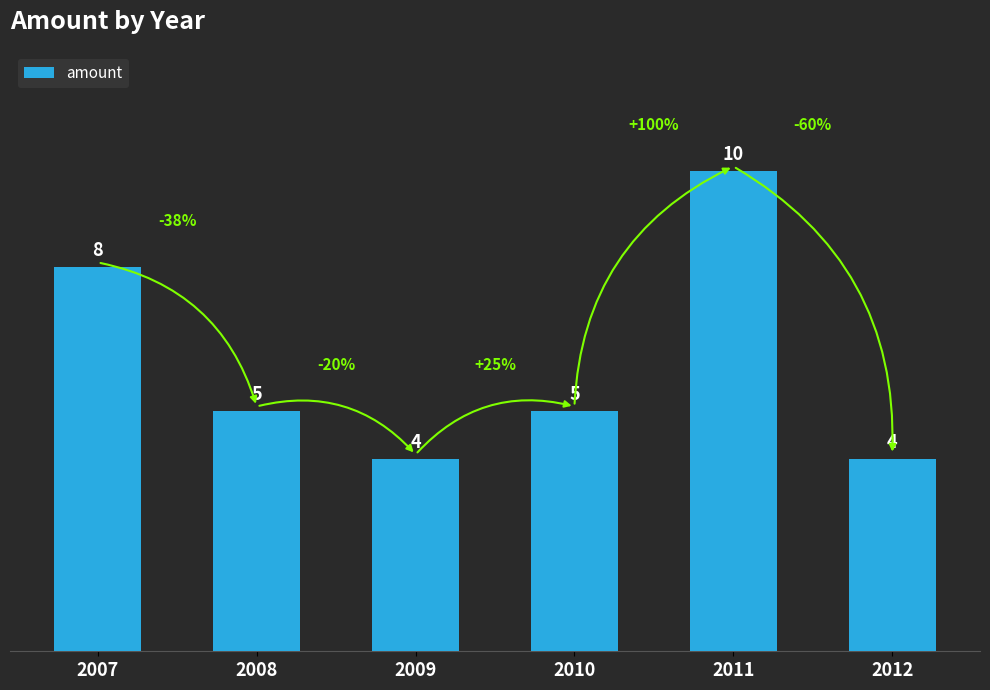

What is the change in value from 2008 to 2009?

-1